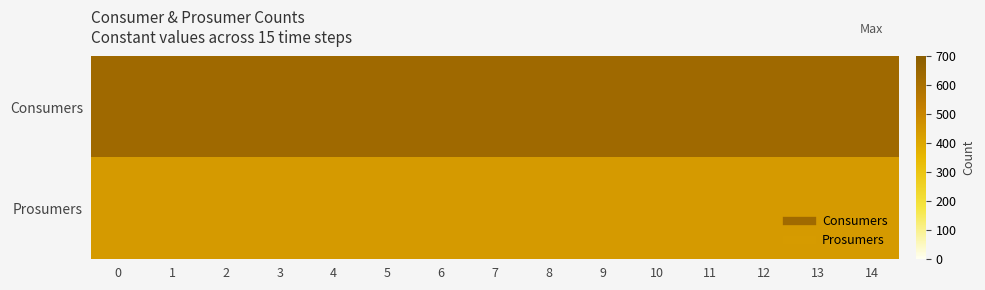

Which series changed the most between 2 and 12?

Consumers